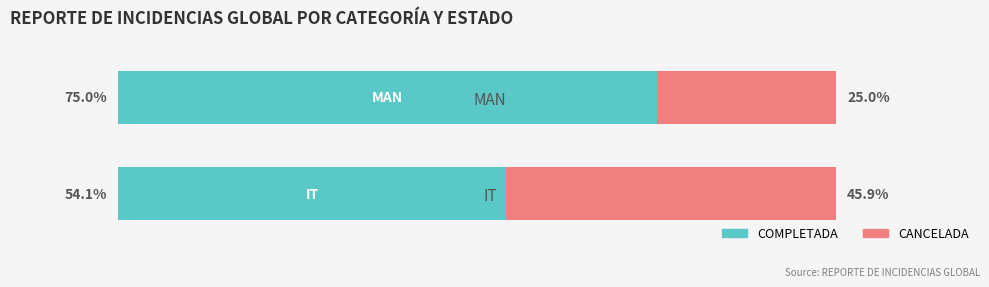

Which category has the lowest value in the COMPLETADA series?

IT